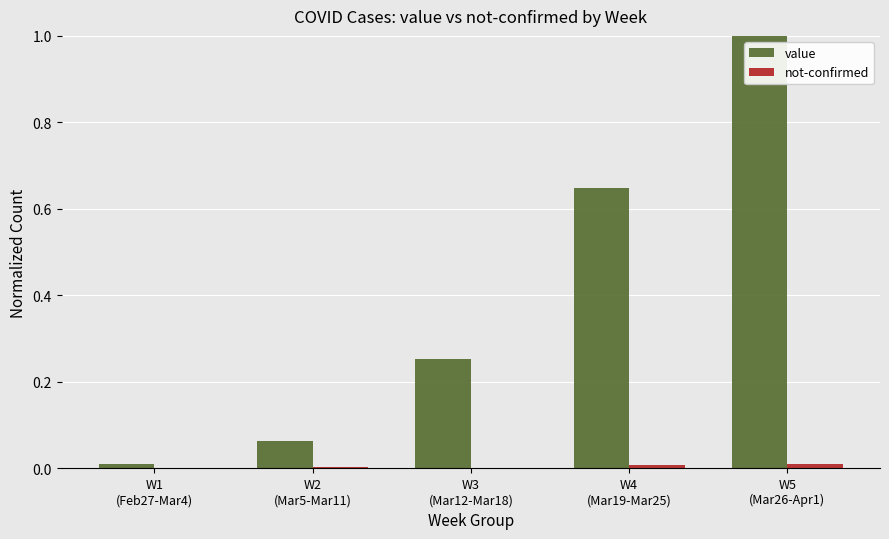

Count the number of data series in this chart.

2